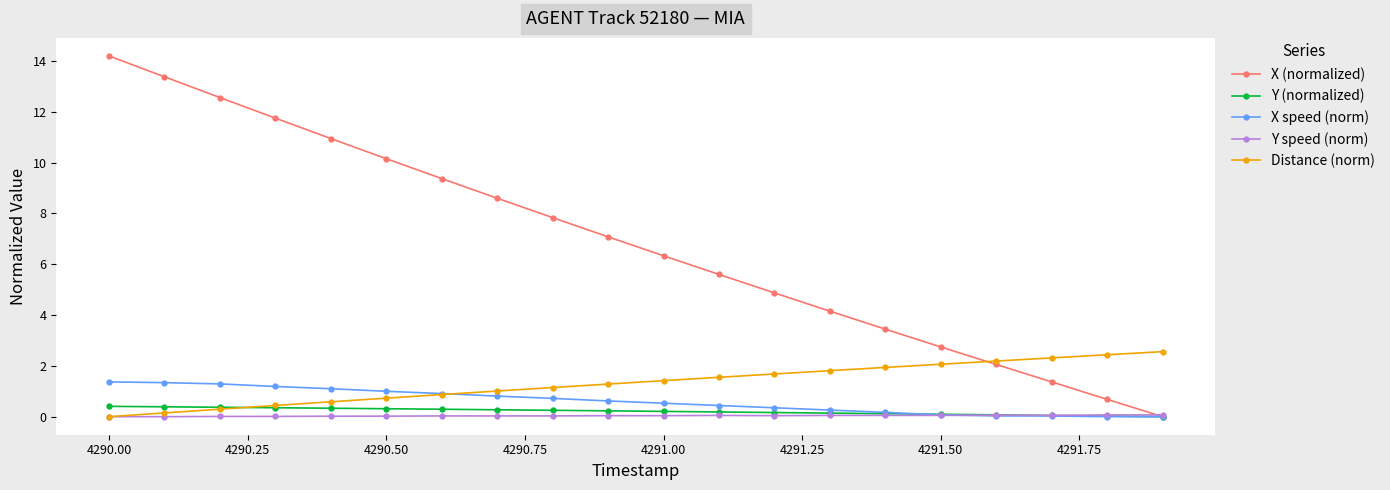

What is the value of the X speed (norm) point at the 12th from the left?

0.4